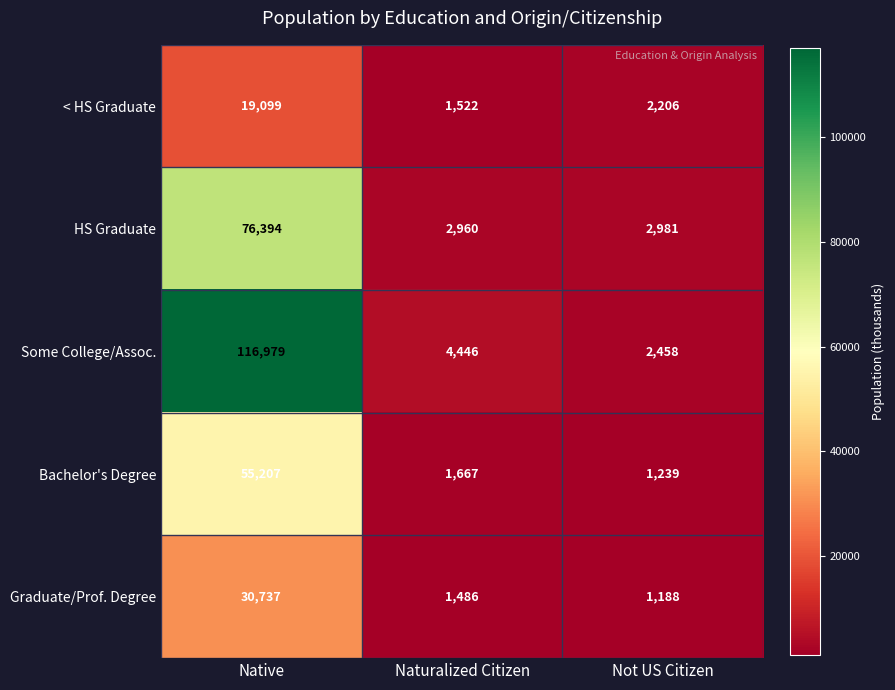

Which series has the largest range (max minus min)?

Some College/Assoc.